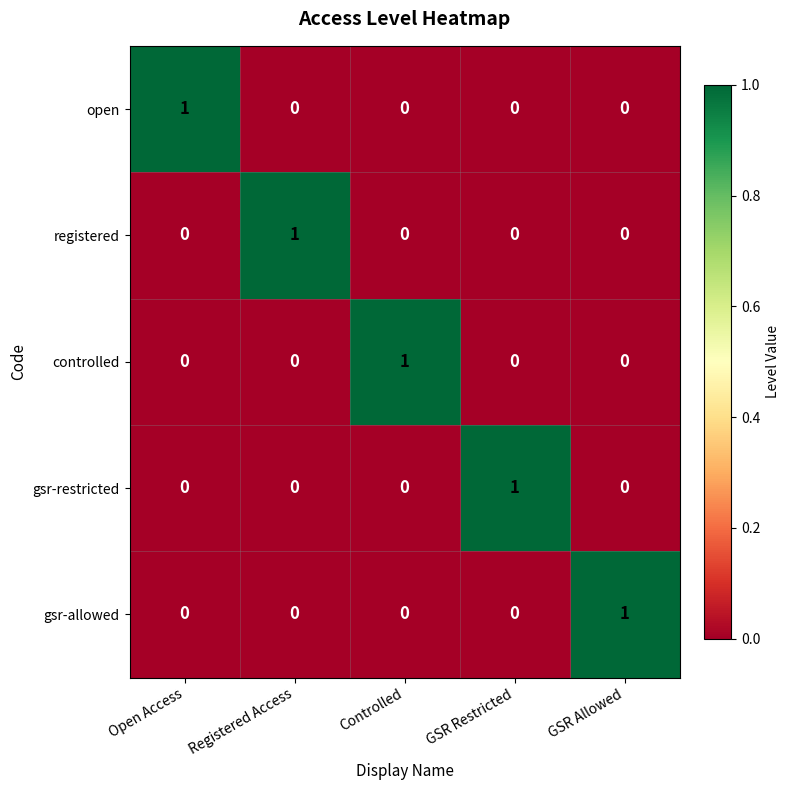

Which category has the highest value in the gsr-restricted series?

GSR Restricted